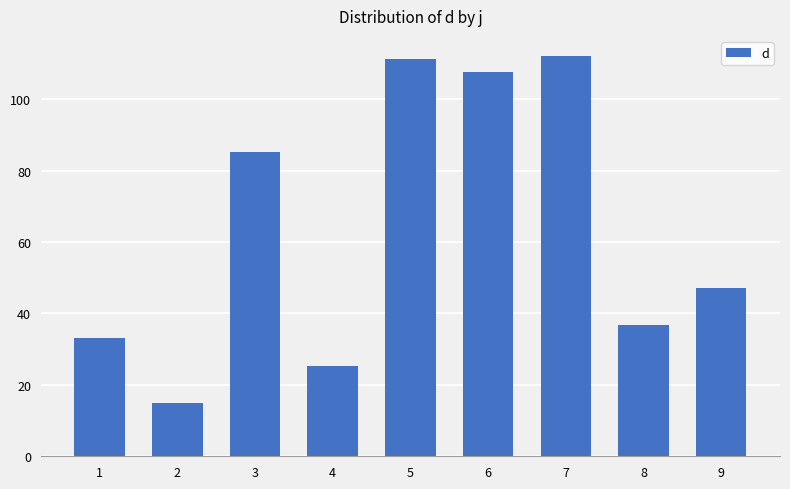

How many categories are shown in the chart?

9